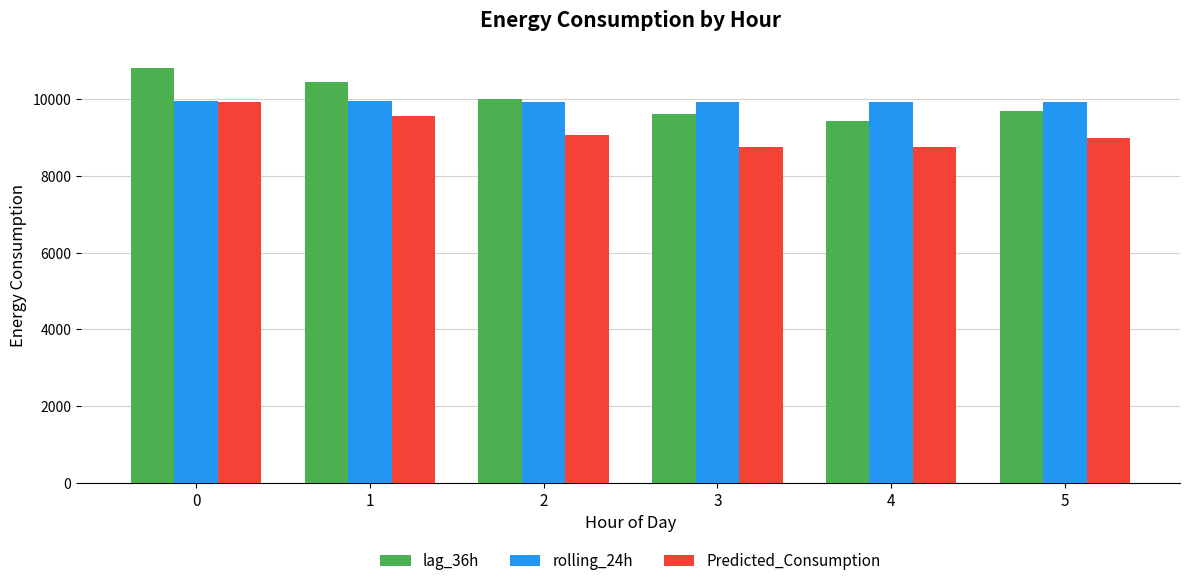

Are the bars horizontal?

No